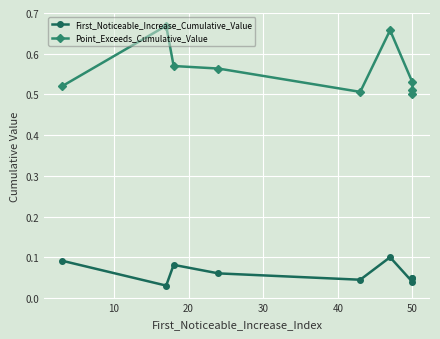

Which series has the largest total across all categories?

Point_Exceeds_Cumulative_Value